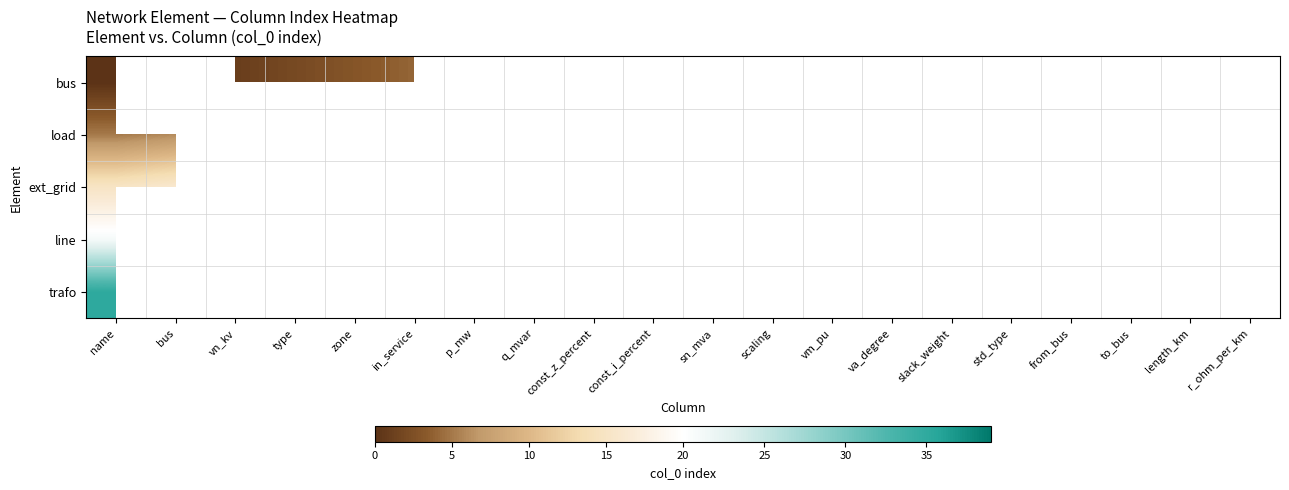

At which category does the chart reach its peak across all series?

sn_mva